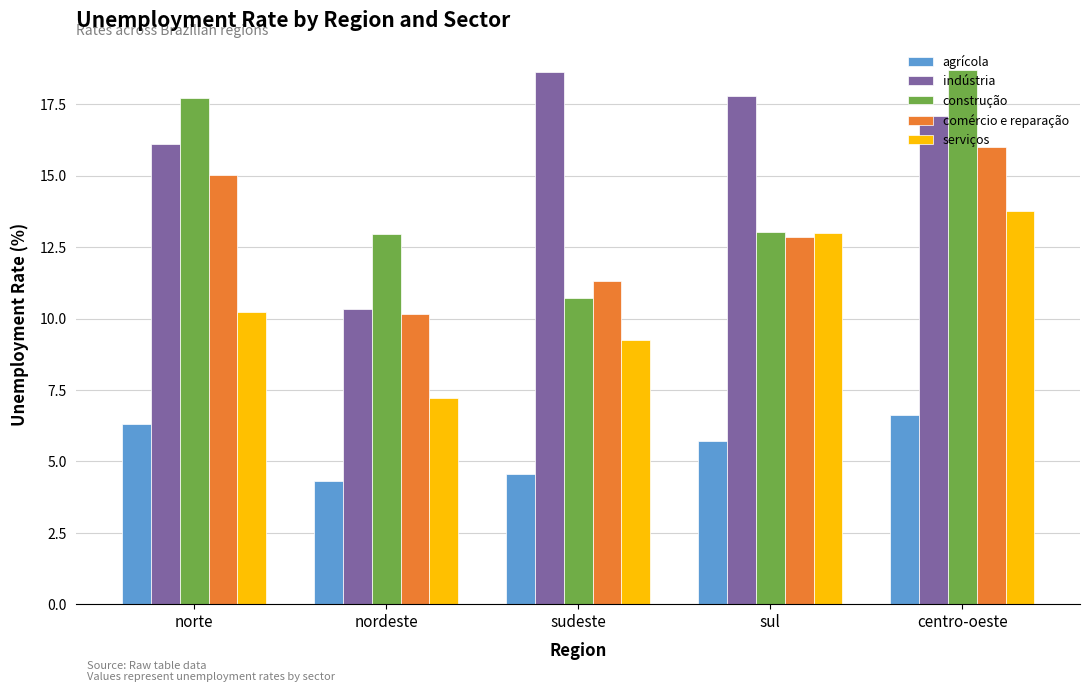

Is it true that serviços equals 2.8 at nordeste?

False